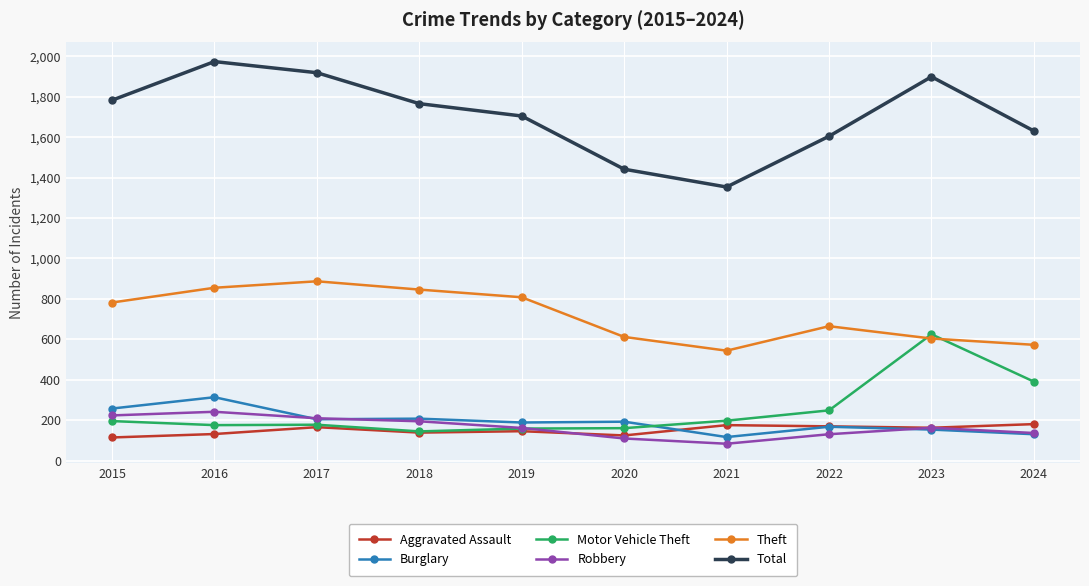

What is the approximate value of Motor Vehicle Theft at 2021?

198